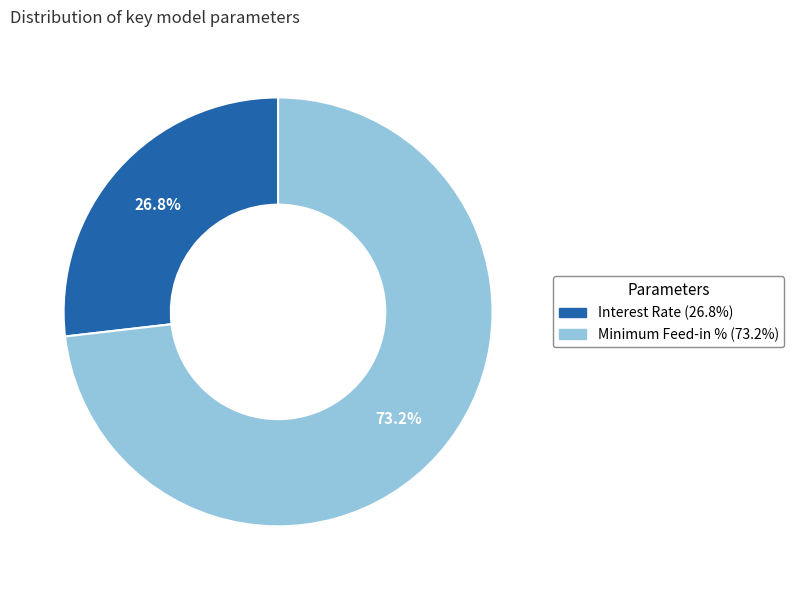

Which slice represents more than half of the pie?

Minimum Feed-in %